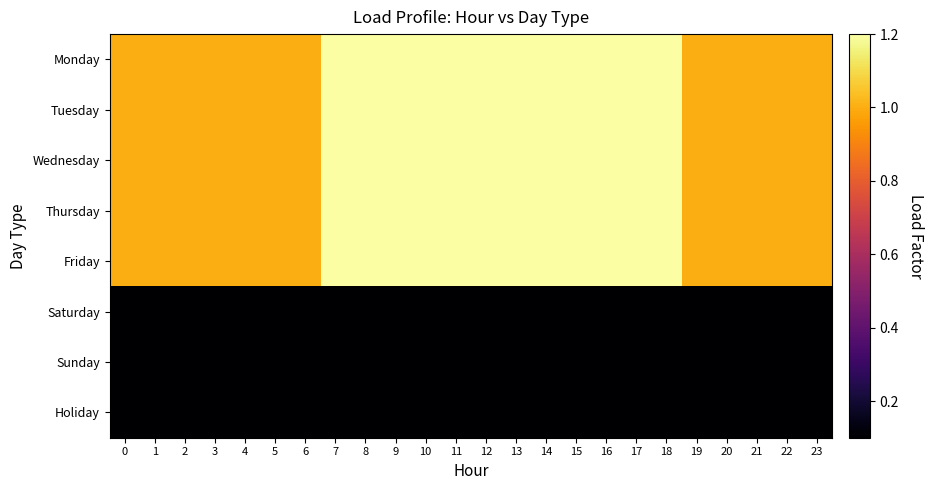

Reading left to right, list all the values displayed in this chart.

Monday: 0=1.0	1=1.0	2=1.0	3=1.0	4=1.0	5=1.0	6=1.0	7=1.2	8=1.2	9=1.2	10=1.2	11=1.2	12=1.2	13=1.2	14=1.2	15=1.2	16=1.2	17=1.2	18=1.2	19=1.0	20=1.0	21=1.0	22=1.0	23=1.0
Tuesday: 0=1.0	1=1.0	2=1.0	3=1.0	4=1.0	5=1.0	6=1.0	7=1.2	8=1.2	9=1.2	10=1.2	11=1.2	12=1.2	13=1.2	14=1.2	15=1.2	16=1.2	17=1.2	18=1.2	19=1.0	20=1.0	21=1.0	22=1.0	23=1.0
Wednesday: 0=1.0	1=1.0	2=1.0	3=1.0	4=1.0	5=1.0	6=1.0	7=1.2	8=1.2	9=1.2	10=1.2	11=1.2	12=1.2	13=1.2	14=1.2	15=1.2	16=1.2	17=1.2	18=1.2	19=1.0	20=1.0	21=1.0	22=1.0	23=1.0
Thursday: 0=1.0	1=1.0	2=1.0	3=1.0	4=1.0	5=1.0	6=1.0	7=1.2	8=1.2	9=1.2	10=1.2	11=1.2	12=1.2	13=1.2	14=1.2	15=1.2	16=1.2	17=1.2	18=1.2	19=1.0	20=1.0	21=1.0	22=1.0	23=1.0
Friday: 0=1.0	1=1.0	2=1.0	3=1.0	4=1.0	5=1.0	6=1.0	7=1.2	8=1.2	9=1.2	10=1.2	11=1.2	12=1.2	13=1.2	14=1.2	15=1.2	16=1.2	17=1.2	18=1.2	19=1.0	20=1.0	21=1.0	22=1.0	23=1.0
Saturday: 0=0.1	1=0.1	2=0.1	3=0.1	4=0.1	5=0.1	6=0.1	7=0.1	8=0.1	9=0.1	10=0.1	11=0.1	12=0.1	13=0.1	14=0.1	15=0.1	16=0.1	17=0.1	18=0.1	19=0.1	20=0.1	21=0.1	22=0.1	23=0.1
Sunday: 0=0.1	1=0.1	2=0.1	3=0.1	4=0.1	5=0.1	6=0.1	7=0.1	8=0.1	9=0.1	10=0.1	11=0.1	12=0.1	13=0.1	14=0.1	15=0.1	16=0.1	17=0.1	18=0.1	19=0.1	20=0.1	21=0.1	22=0.1	23=0.1
Holiday: 0=0.1	1=0.1	2=0.1	3=0.1	4=0.1	5=0.1	6=0.1	7=0.1	8=0.1	9=0.1	10=0.1	11=0.1	12=0.1	13=0.1	14=0.1	15=0.1	16=0.1	17=0.1	18=0.1	19=0.1	20=0.1	21=0.1	22=0.1	23=0.1